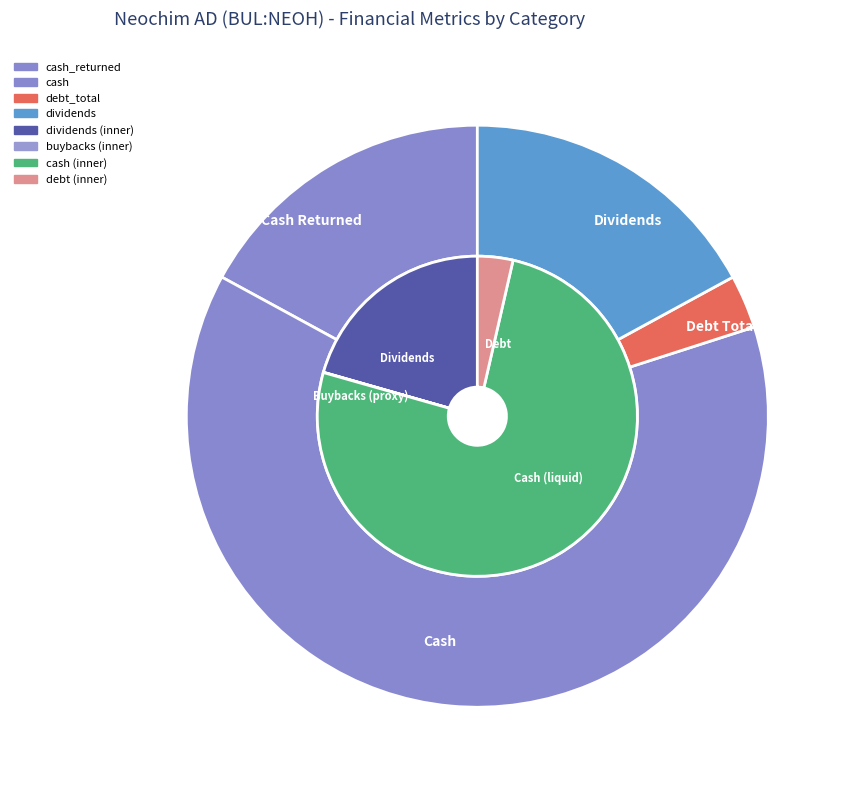

True or false: Neochim AD (BUL:NEOH) accounts for 50% of the total.

True